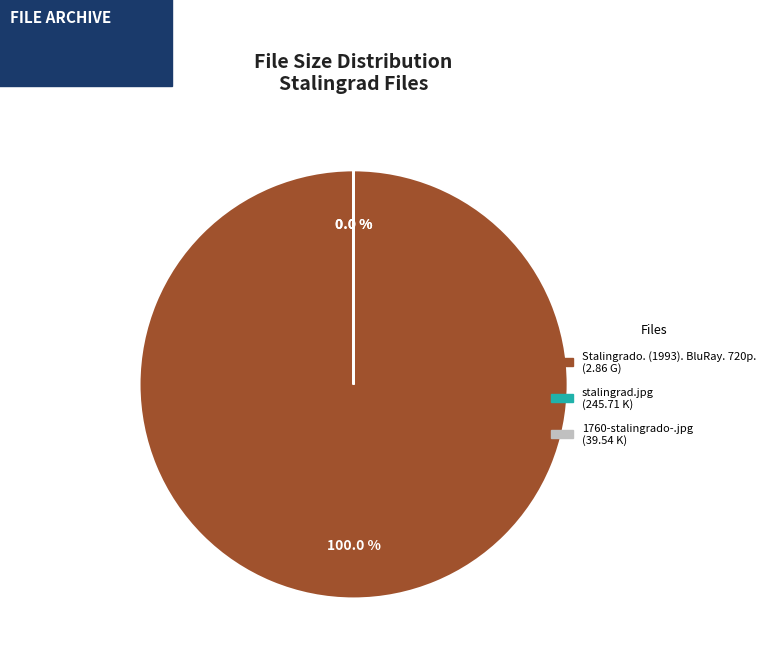

Which has a higher value, 1760-stalingrado-.jpg or stalingrad.jpg?

stalingrad.jpg